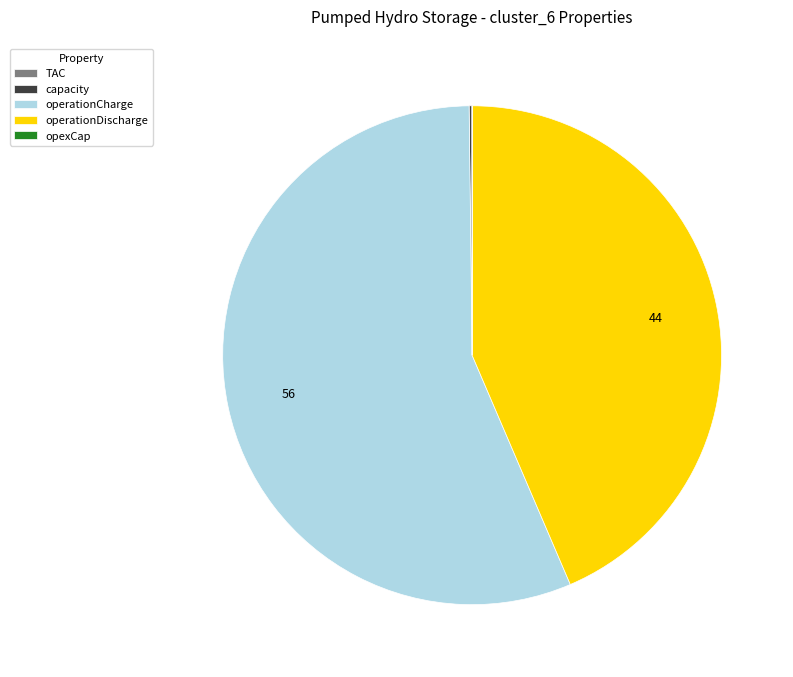

Is it true that operationDischarge is 44% of the pie?

True